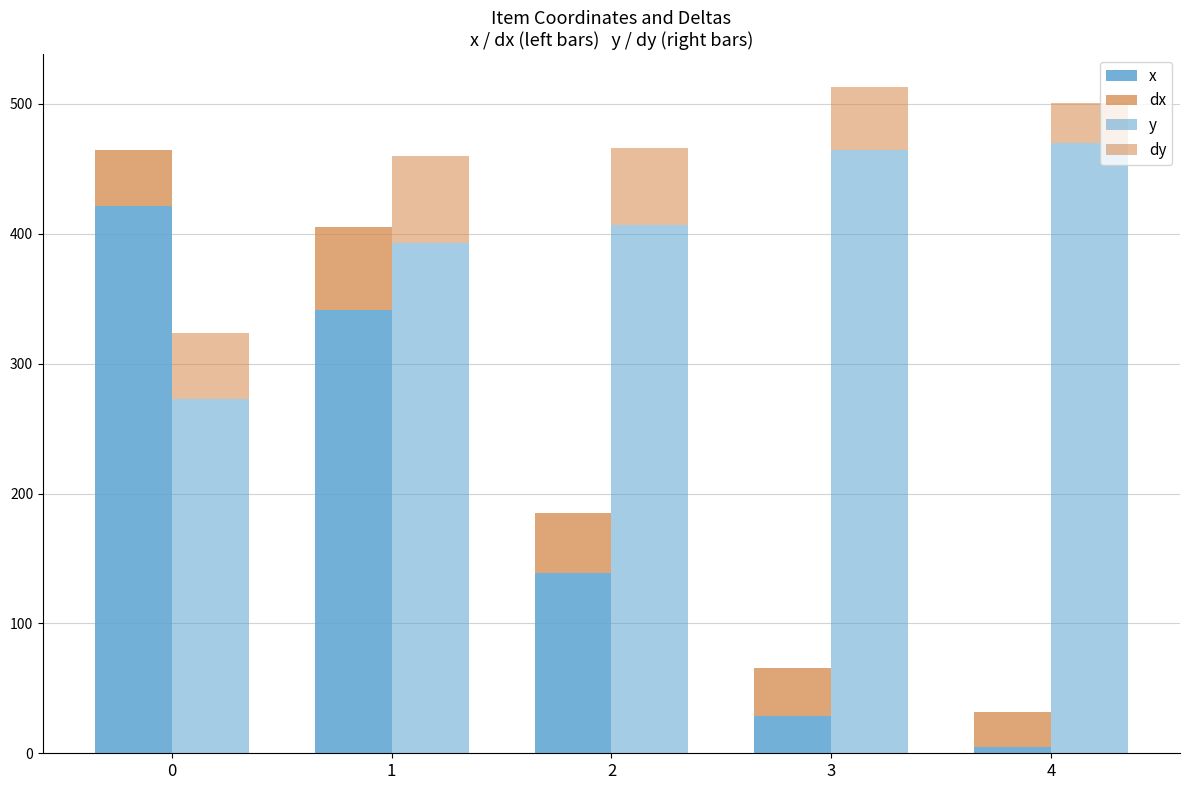

Reading left to right, list all the values displayed in this chart.

x: 421.1	341.1	138.4	28.4	4.7
dx: 43.8	64.1	46.3	37.5	27.3
y: 272.6	392.6	406.8	464.7	469.5
dy: 51.0	67.2	59.3	48.0	31.5